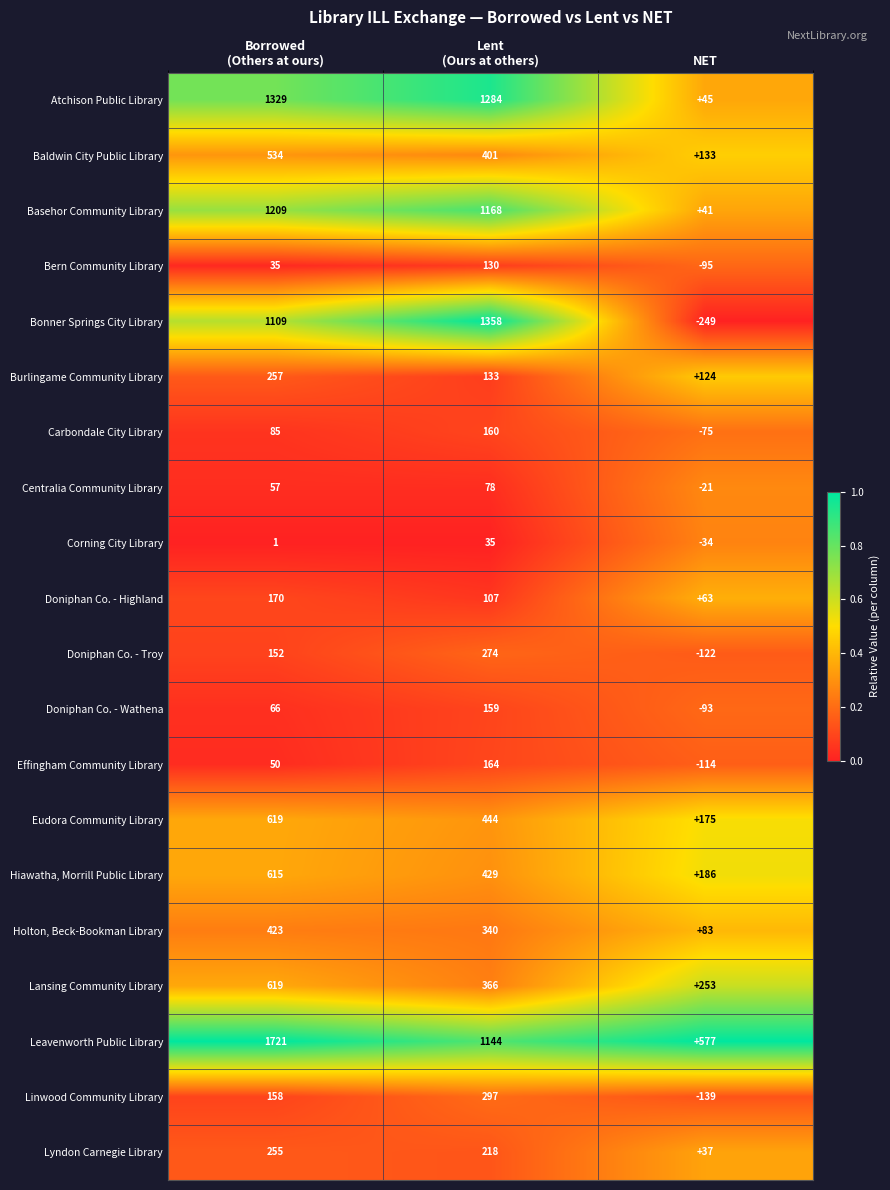

What is the maximum value shown in the chart?

1721